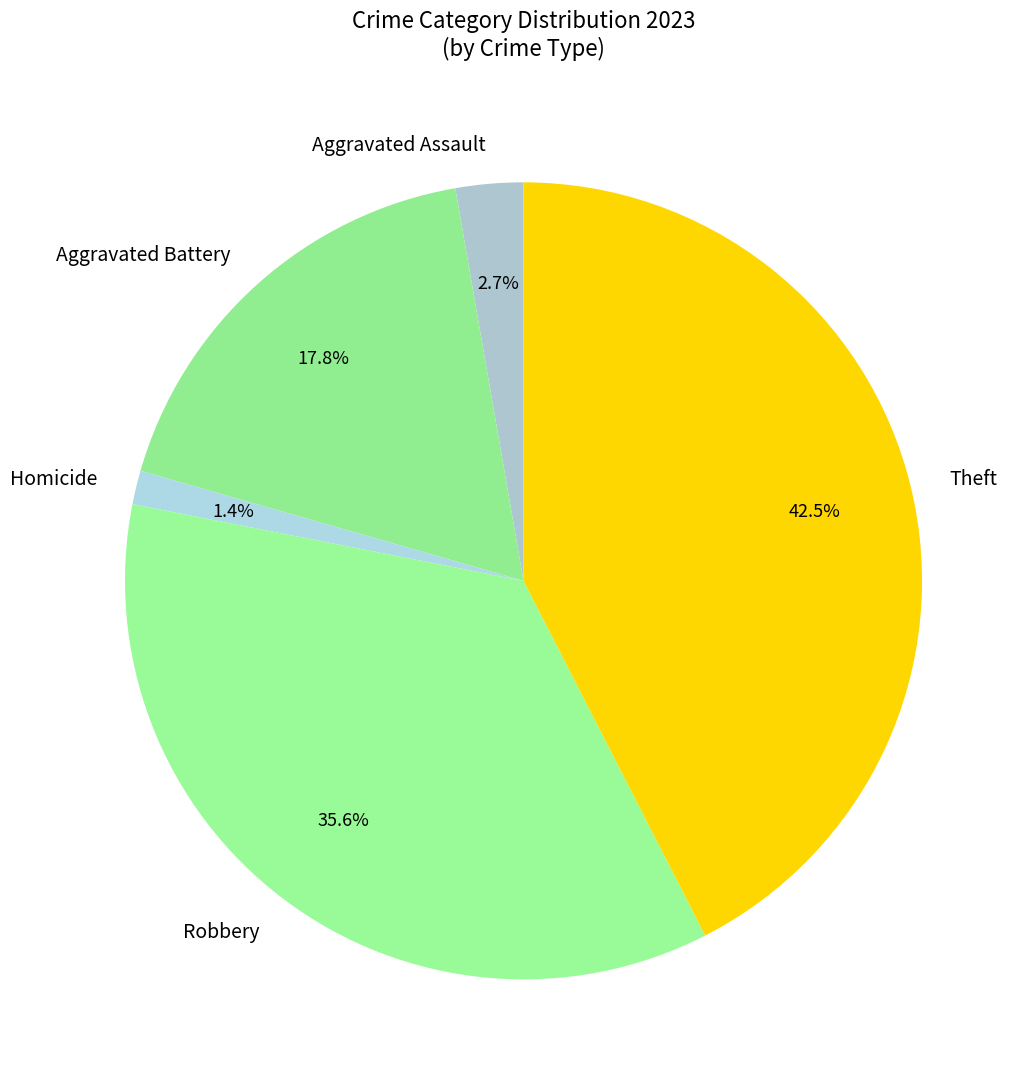

The Aggravated Battery slice represents 18% of the pie. True or false?

True